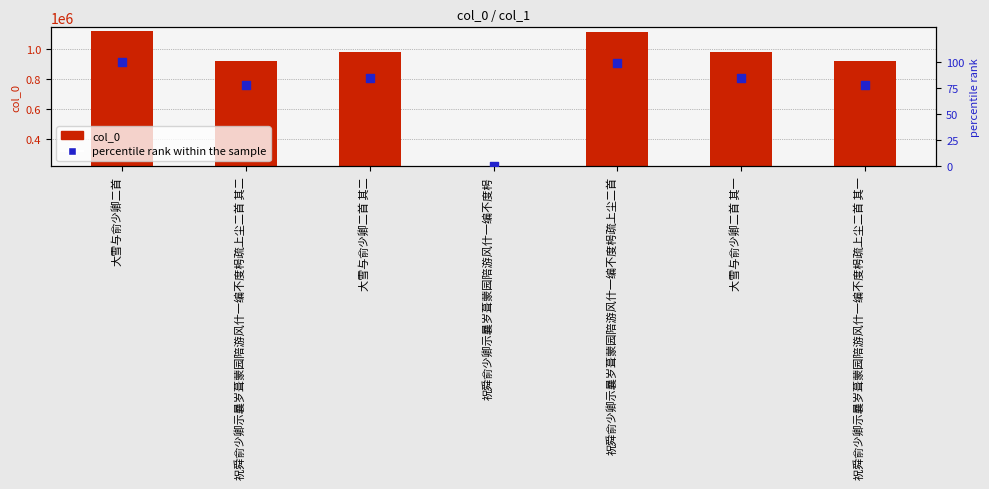

At which category is the sum across all series the highest?

大雪与俞少卿二首